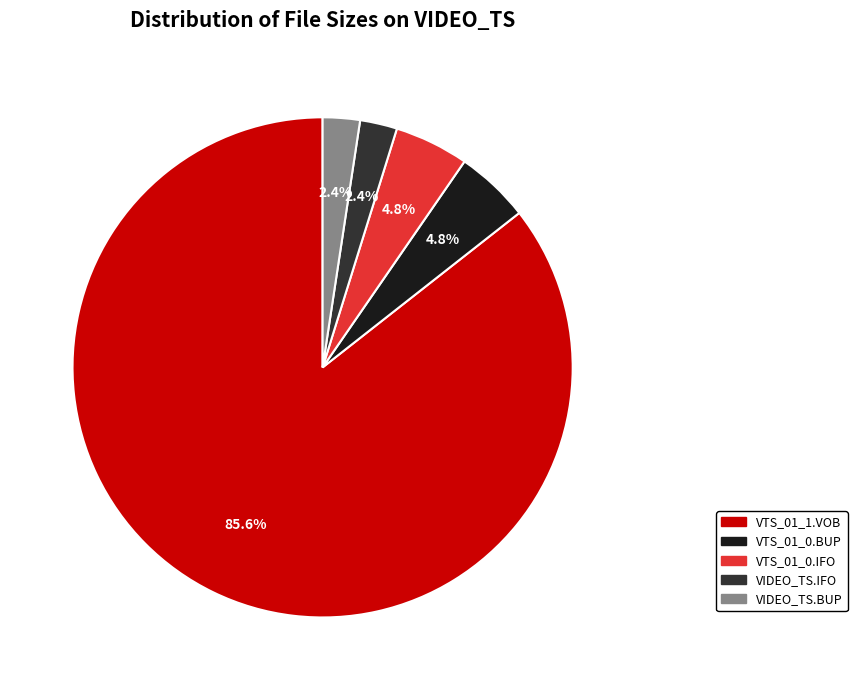

What is the total percentage of VTS_01_0.IFO and VIDEO_TS.IFO?

7.2%